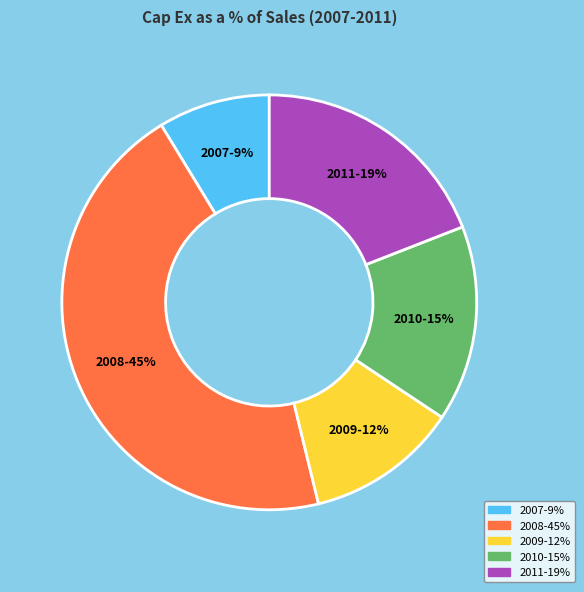

Do 2007 and 2011 together represent more than half of the pie?

No